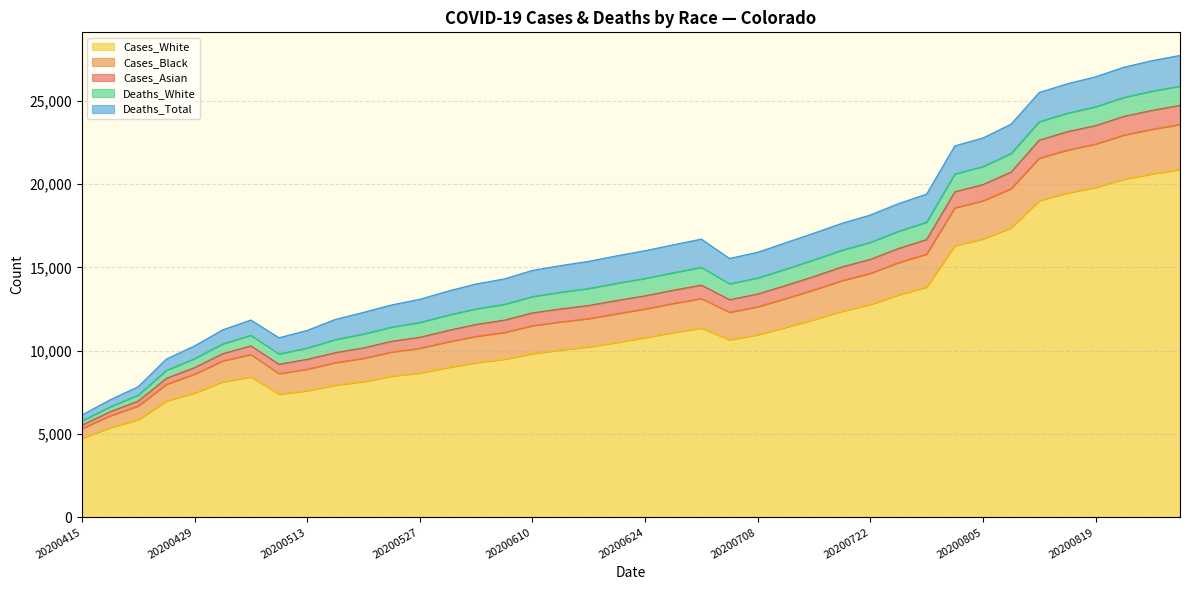

At which label is Cases_Asian closest to 679?

20200531